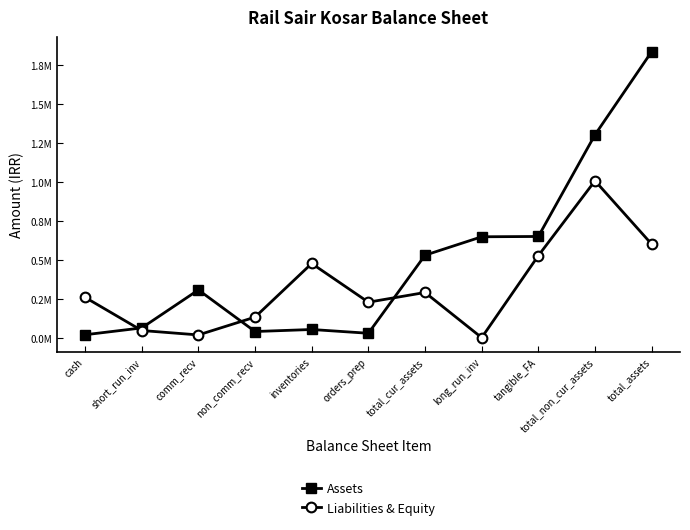

What are all the series names shown in the legend?

Assets, Liabilities & Equity